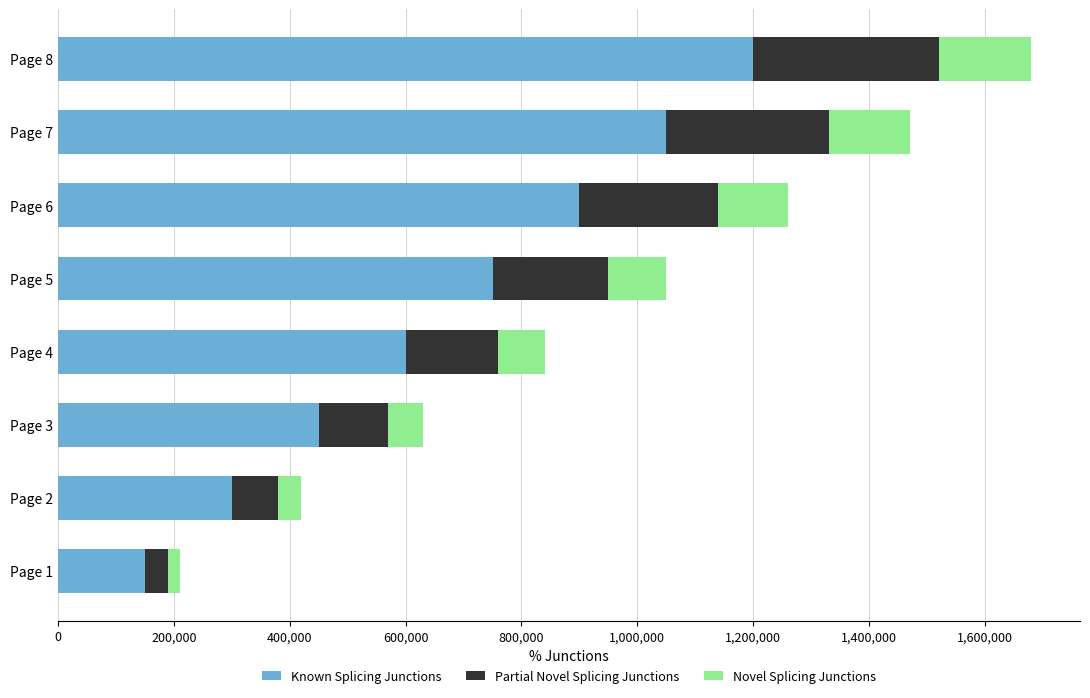

What is the minimum value for Known Splicing Junctions?

150000